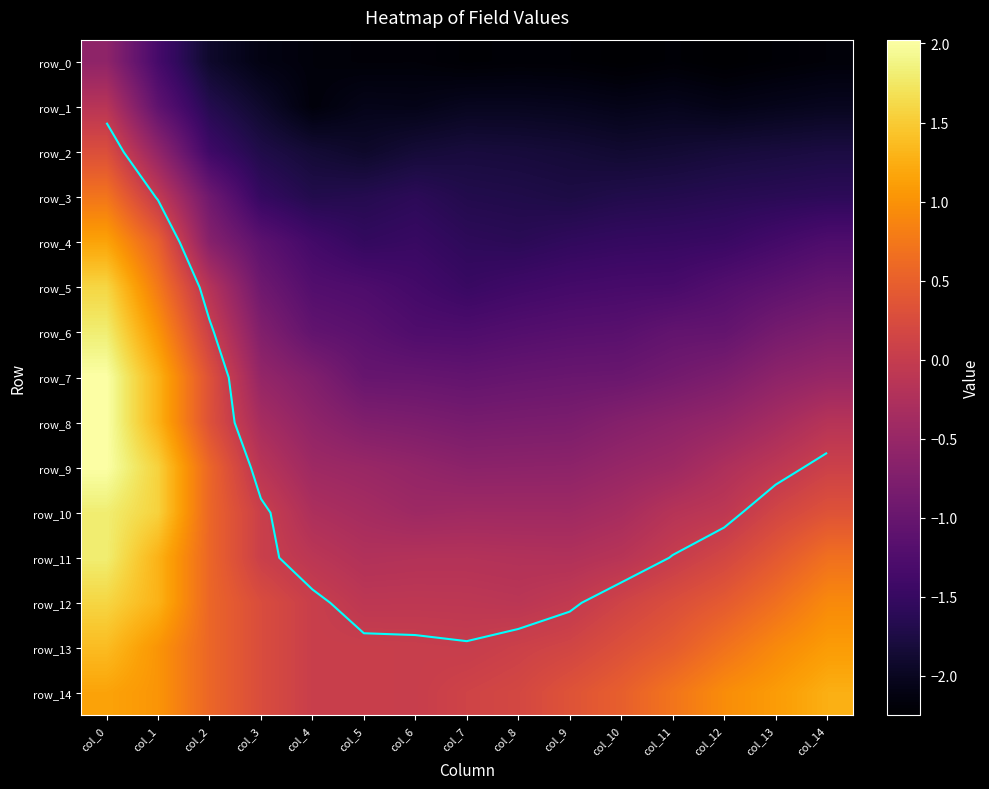

Reading left to right, list all the values displayed in this chart.

row_0: col_0=-0.6	col_1=-1.4	col_2=-1.9	col_3=-2.1	col_4=-2.2	col_5=-2.2	col_6=-2.2	col_7=-2.2	col_8=-2.2	col_9=-2.2	col_10=-2.2	col_11=-2.2	col_12=-2.3	col_13=-2.2	col_14=-2.2
row_1: col_0=-0.1	col_1=-1.1	col_2=-1.7	col_3=-1.9	col_4=-2.2	col_5=-2.1	col_6=-2.1	col_7=-2.0	col_8=-2.0	col_9=-2.0	col_10=-2.1	col_11=-2.0	col_12=-2.1	col_13=-2.0	col_14=-2.0
row_2: col_0=0.3	col_1=-0.6	col_2=-1.4	col_3=-1.7	col_4=-1.9	col_5=-1.9	col_6=-1.8	col_7=-1.8	col_8=-1.8	col_9=-1.8	col_10=-1.9	col_11=-1.9	col_12=-1.8	col_13=-1.8	col_14=-1.8
row_3: col_0=0.7	col_1=-0.0	col_2=-0.9	col_3=-1.5	col_4=-1.7	col_5=-1.7	col_6=-1.6	col_7=-1.7	col_8=-1.7	col_9=-1.7	col_10=-1.7	col_11=-1.7	col_12=-1.6	col_13=-1.6	col_14=-1.6
row_4: col_0=1.2	col_1=0.5	col_2=-0.7	col_3=-1.1	col_4=-1.4	col_5=-1.5	col_6=-1.5	col_7=-1.6	col_8=-1.6	col_9=-1.6	col_10=-1.5	col_11=-1.5	col_12=-1.5	col_13=-1.4	col_14=-1.3
row_5: col_0=1.6	col_1=0.8	col_2=-0.2	col_3=-0.9	col_4=-1.2	col_5=-1.3	col_6=-1.4	col_7=-1.5	col_8=-1.4	col_9=-1.4	col_10=-1.3	col_11=-1.3	col_12=-1.2	col_13=-1.1	col_14=-1.0
row_6: col_0=1.8	col_1=1.0	col_2=0.1	col_3=-0.7	col_4=-1.1	col_5=-1.1	col_6=-1.3	col_7=-1.3	col_8=-1.2	col_9=-1.2	col_10=-1.2	col_11=-1.1	col_12=-1.0	col_13=-0.9	col_14=-0.8
row_7: col_0=2.0	col_1=1.3	col_2=0.3	col_3=-0.5	col_4=-0.7	col_5=-1.0	col_6=-1.0	col_7=-1.1	col_8=-1.0	col_9=-1.0	col_10=-1.0	col_11=-0.9	col_12=-0.8	col_13=-0.6	col_14=-0.5
row_8: col_0=2.0	col_1=1.3	col_2=0.3	col_3=-0.3	col_4=-0.6	col_5=-0.7	col_6=-0.8	col_7=-0.8	col_8=-0.8	col_9=-0.8	col_10=-0.7	col_11=-0.6	col_12=-0.5	col_13=-0.4	col_14=-0.2
row_9: col_0=2.0	col_1=1.6	col_2=0.6	col_3=-0.1	col_4=-0.4	col_5=-0.5	col_6=-0.6	col_7=-0.6	col_8=-0.6	col_9=-0.6	col_10=-0.5	col_11=-0.4	col_12=-0.3	col_13=-0.1	col_14=0.1
row_10: col_0=1.8	col_1=1.6	col_2=0.6	col_3=0.1	col_4=-0.3	col_5=-0.4	col_6=-0.4	col_7=-0.4	col_8=-0.4	col_9=-0.4	col_10=-0.3	col_11=-0.2	col_12=-0.1	col_13=0.2	col_14=0.3
row_11: col_0=1.8	col_1=1.3	col_2=0.6	col_3=0.1	col_4=-0.1	col_5=-0.2	col_6=-0.2	col_7=-0.2	col_8=-0.2	col_9=-0.2	col_10=-0.2	col_11=0.0	col_12=0.2	col_13=0.4	col_14=0.7
row_12: col_0=1.6	col_1=1.3	col_2=0.6	col_3=0.3	col_4=0.0	col_5=-0.1	col_6=-0.1	col_7=-0.1	col_8=-0.1	col_9=-0.0	col_10=0.1	col_11=0.3	col_12=0.4	col_13=0.7	col_14=0.9
row_13: col_0=1.4	col_1=1.0	col_2=0.6	col_3=0.3	col_4=0.0	col_5=0.0	col_6=0.0	col_7=0.0	col_8=0.1	col_9=0.2	col_10=0.3	col_11=0.5	col_12=0.7	col_13=0.9	col_14=1.1
row_14: col_0=1.2	col_1=1.0	col_2=0.6	col_3=0.3	col_4=0.0	col_5=0.0	col_6=0.0	col_7=0.1	col_8=0.2	col_9=0.3	col_10=0.5	col_11=0.7	col_12=1.0	col_13=1.1	col_14=1.3